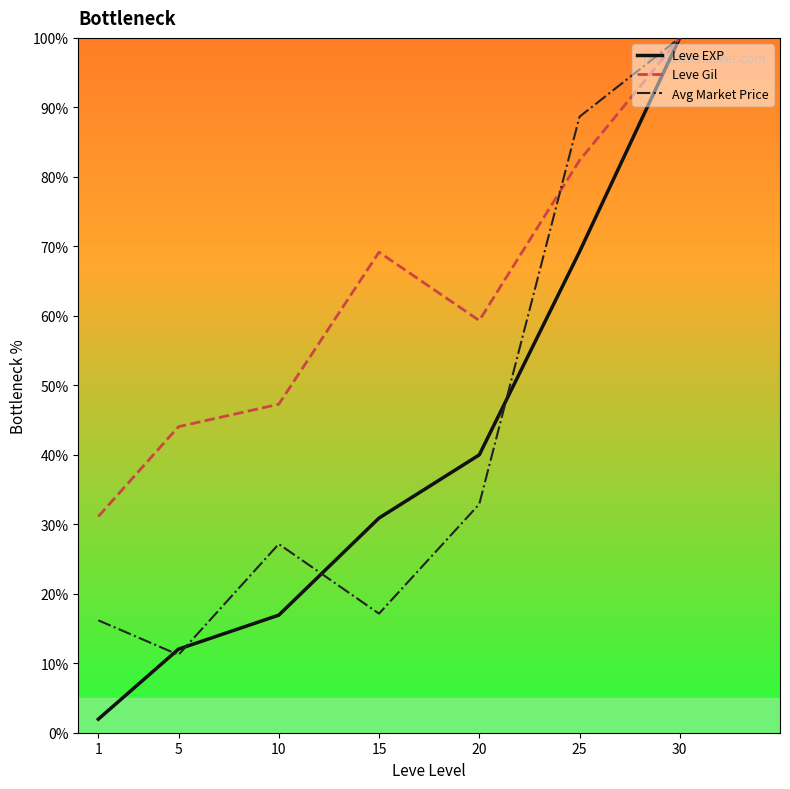

What are all the series names shown in the legend?

Leve EXP, Leve Gil, Avg Market Price